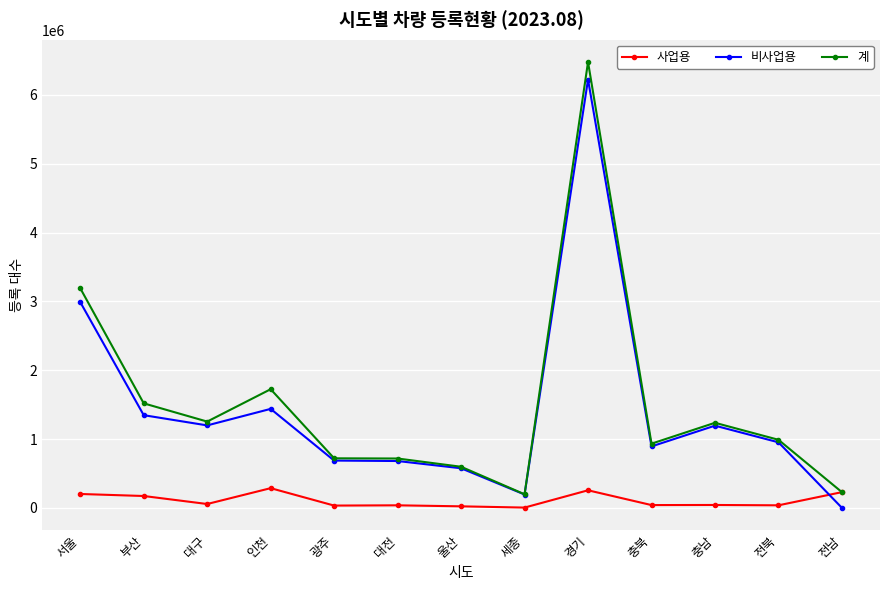

At which category is the sum across all series the highest?

경기